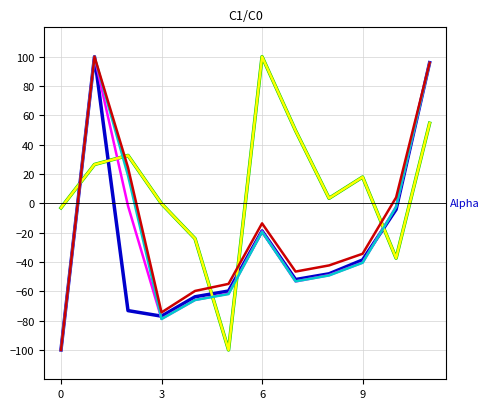

At which category is the sum across all series the highest?

11